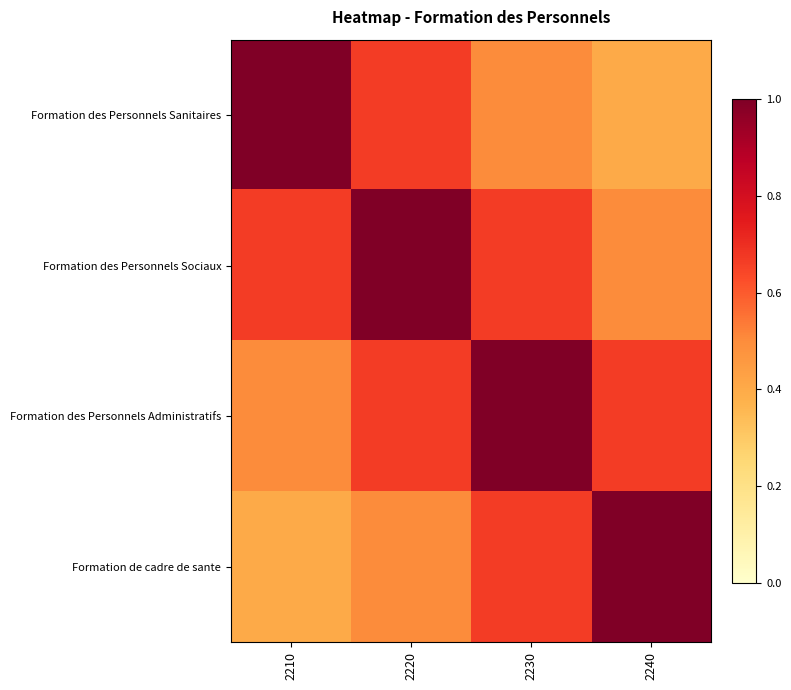

Reading right to left, transcribe all the data shown in this chart.

Formation des Personnels Sanitaires: 2240=0.4	2230=0.5	2220=0.7	2210=1.0
Formation des Personnels Sociaux: 2240=0.5	2230=0.7	2220=1.0	2210=0.7
Formation des Personnels Administratifs: 2240=0.7	2230=1.0	2220=0.7	2210=0.5
Formation de cadre de sante: 2240=1.0	2230=0.7	2220=0.5	2210=0.4